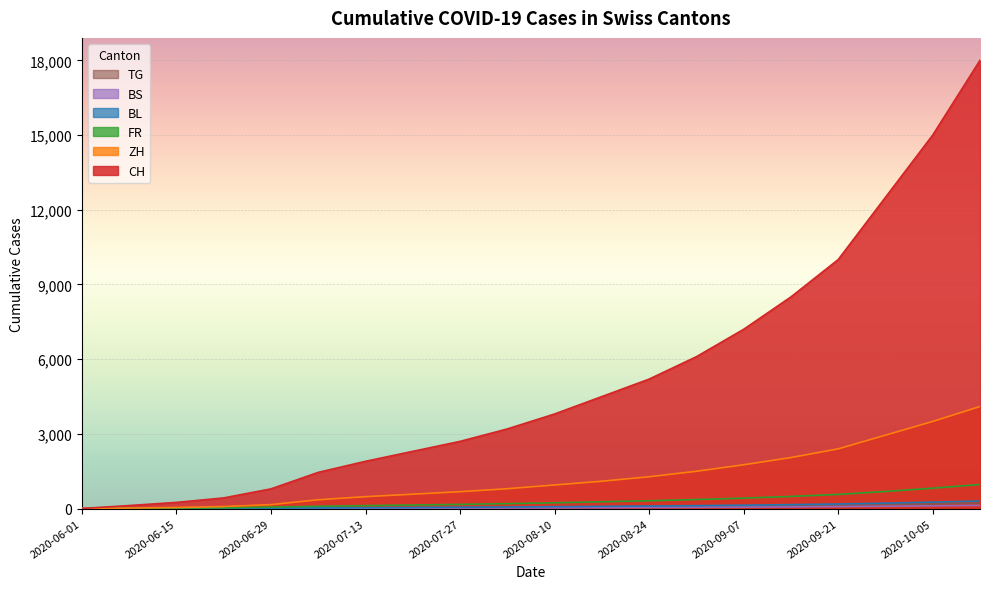

Which series has the widest spread of values?

CH